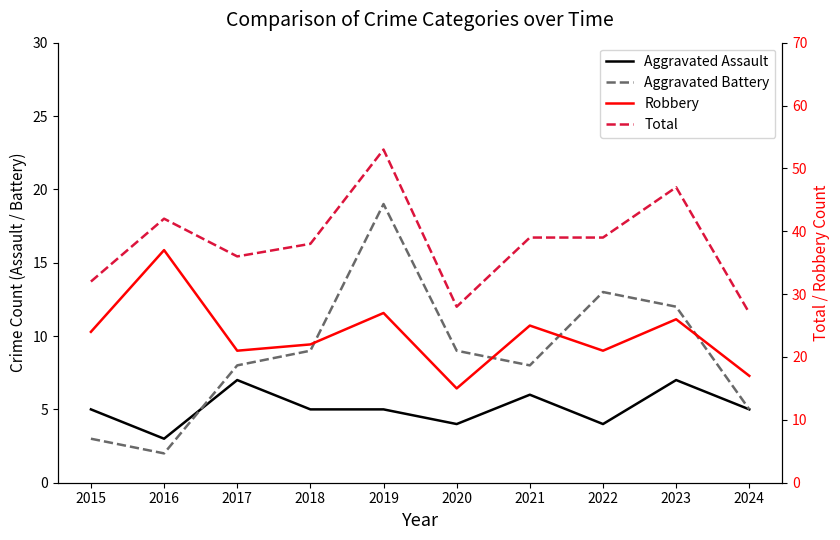

Reading left to right, what are all the values shown in this chart?

Aggravated Assault: 5	3	7	5	5	4	6	4	7	5
Aggravated Battery: 3	2	8	9	19	9	8	13	12	5
Robbery: 24	37	21	22	27	15	25	21	26	17
Total: 32	42	36	38	53	28	39	39	47	27